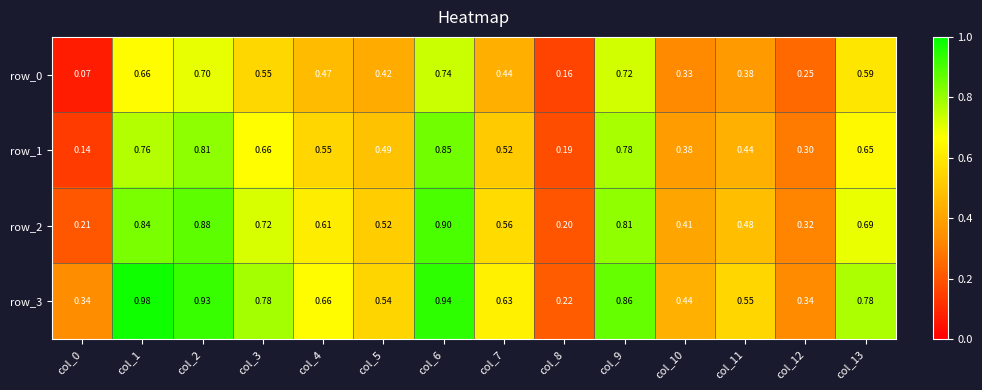

What is the sum of all row_1 values?

7.5